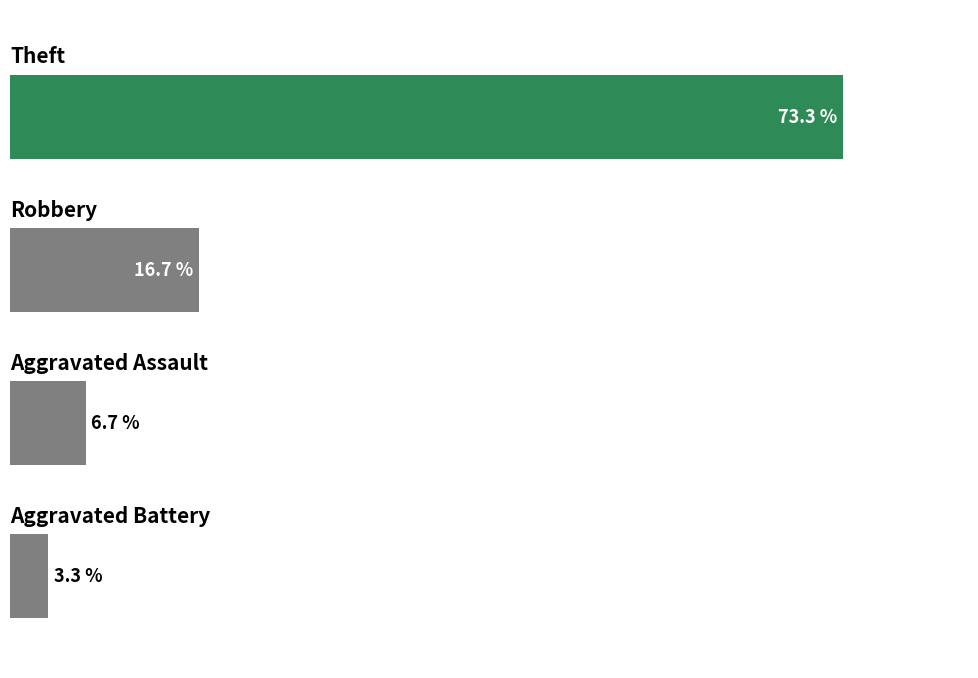

Rank the categories by value from lowest to highest.

0.0, 1.0, 2.0, 3.0